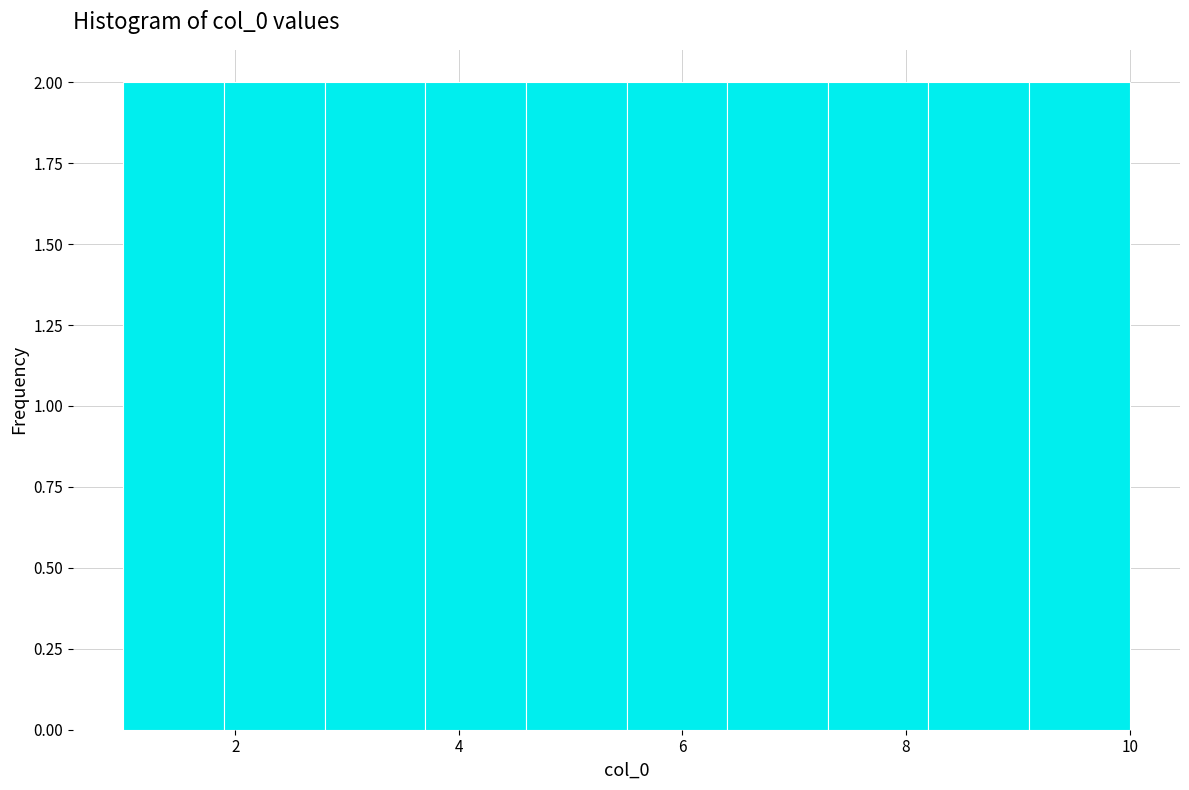

Reading left to right, transcribe this chart: for each bar, give the range it covers on the x-axis and its height. Neither the bar edges nor the heights are printed on the chart, so give them approximately, as read against the axes.

1.0 to 1.9: 2
1.9 to 2.8: 2
2.8 to 3.7: 2
3.7 to 4.6: 2
4.6 to 5.5: 2
5.5 to 6.4: 2
6.4 to 7.3: 2
7.3 to 8.2: 2
8.2 to 9.1: 2
9.1 to 10.0: 2